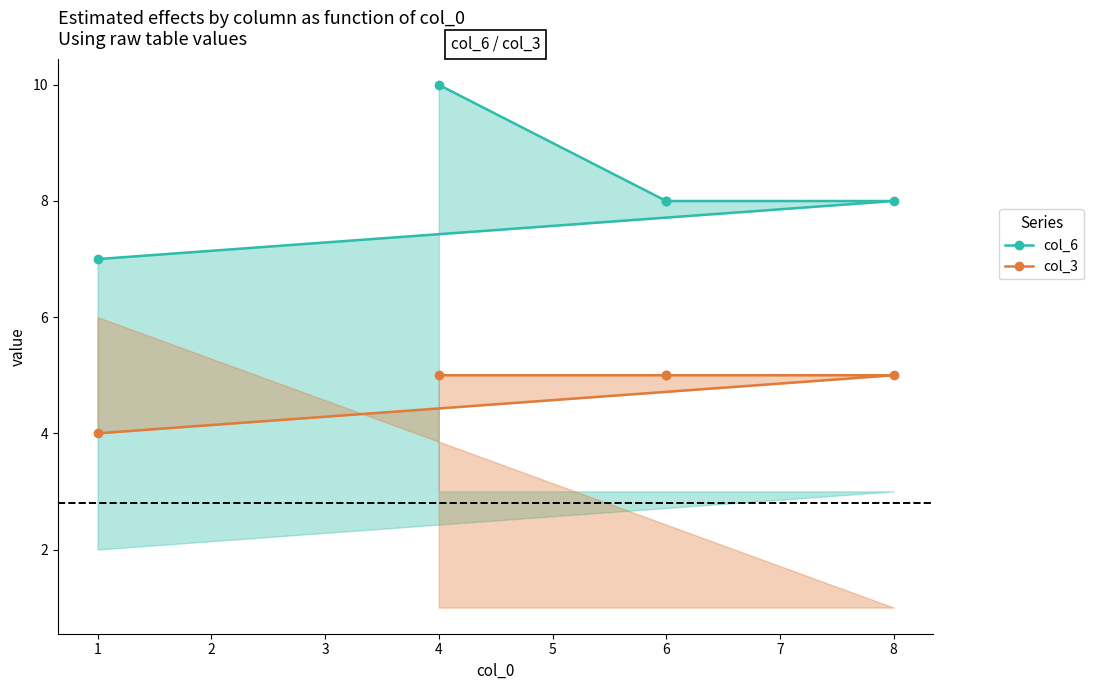

What is the difference between the col_3 line values at 4 and 1?

1